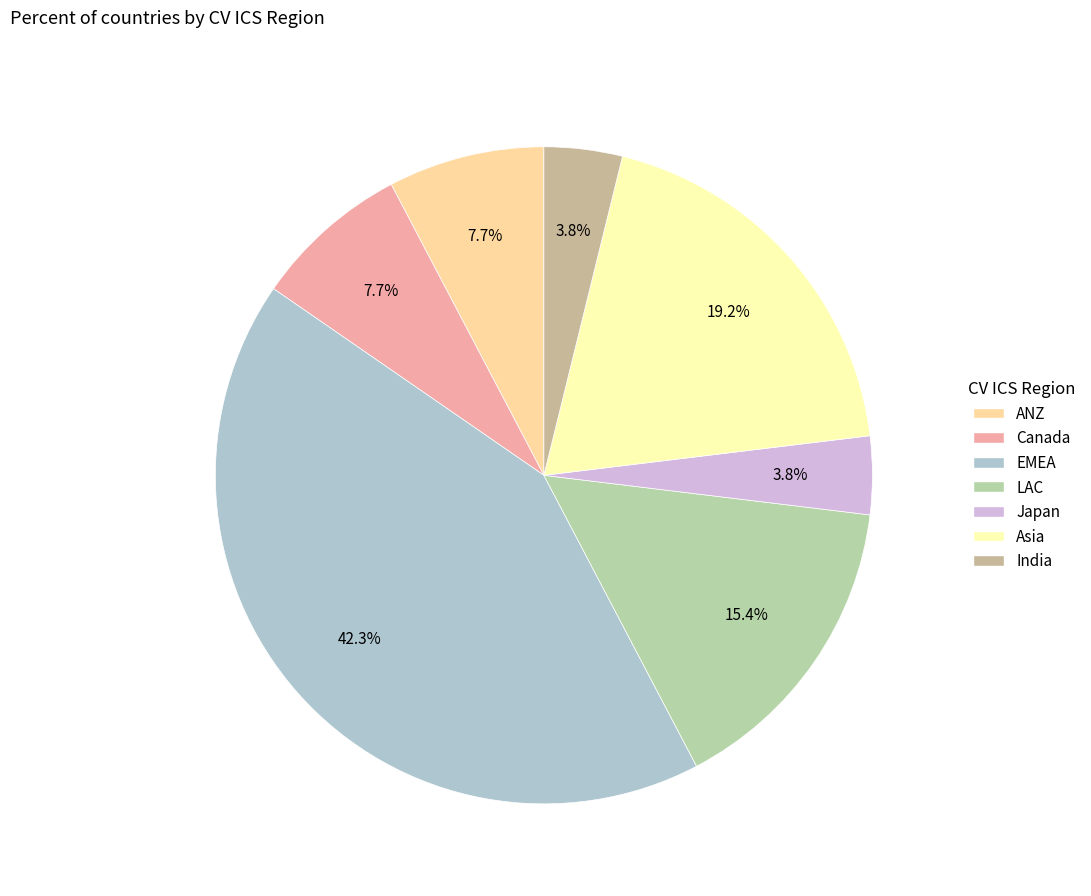

The LAC slice represents 27% of the pie. True or false?

False